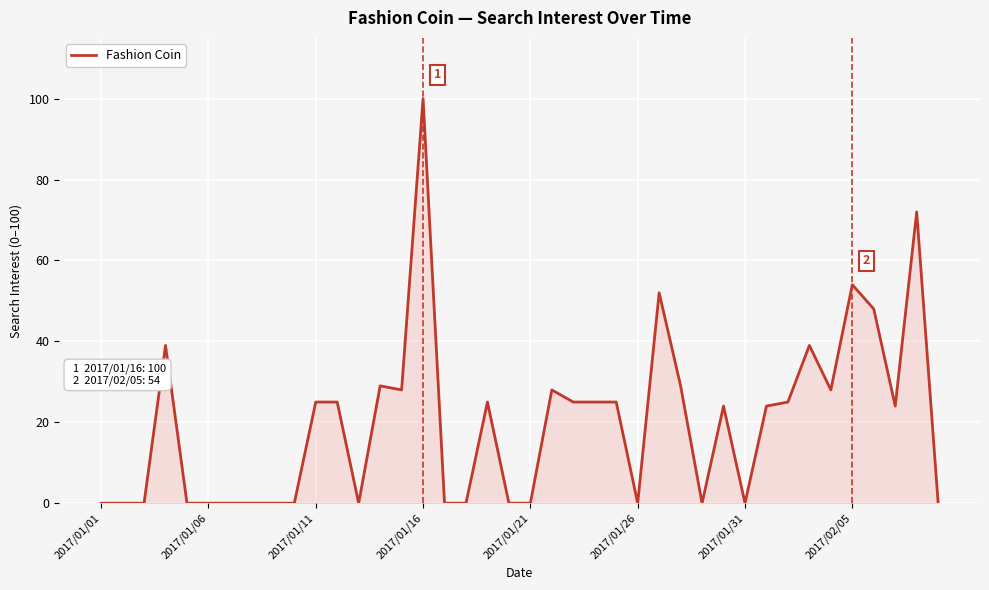

How many lines are shown in the chart?

1